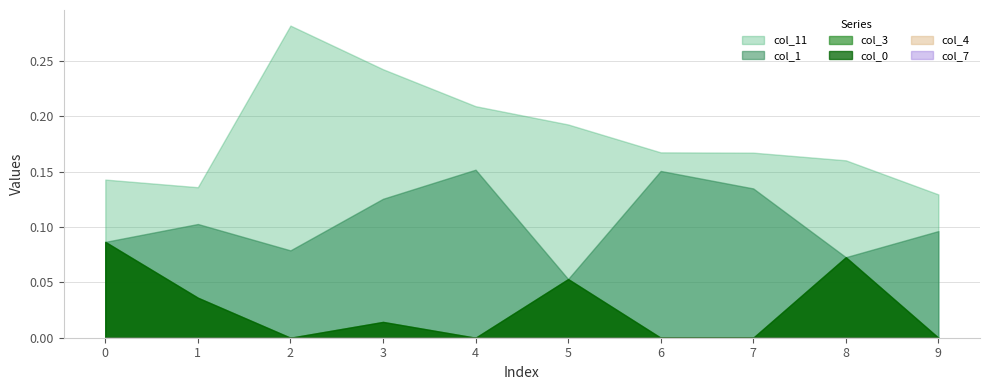

Which series has the widest spread of values?

col_11